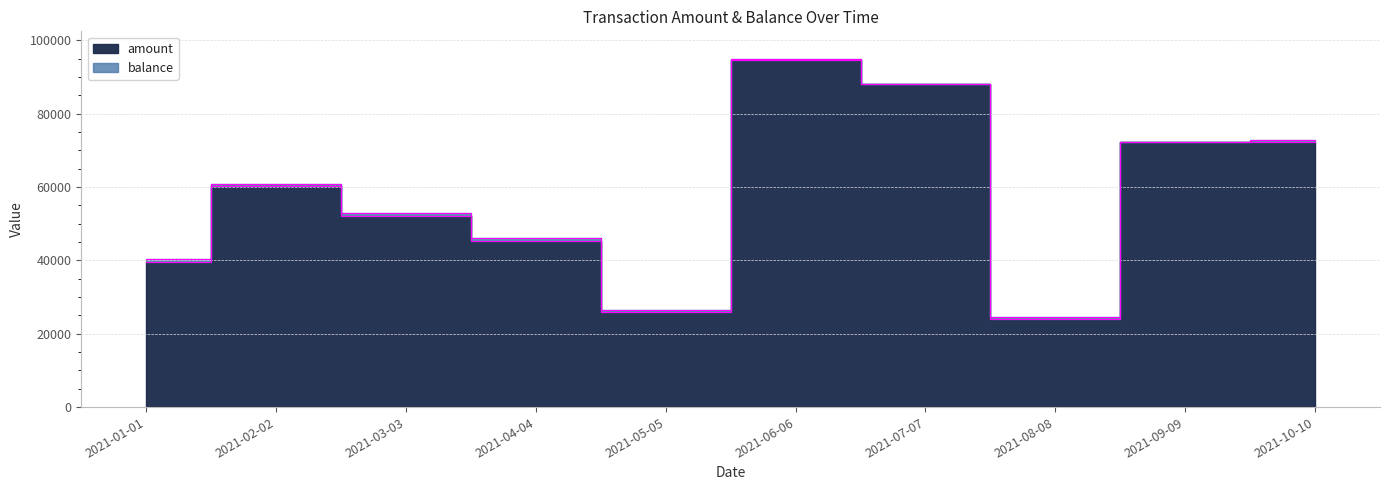

Where is the first local minimum?

2021-05-05